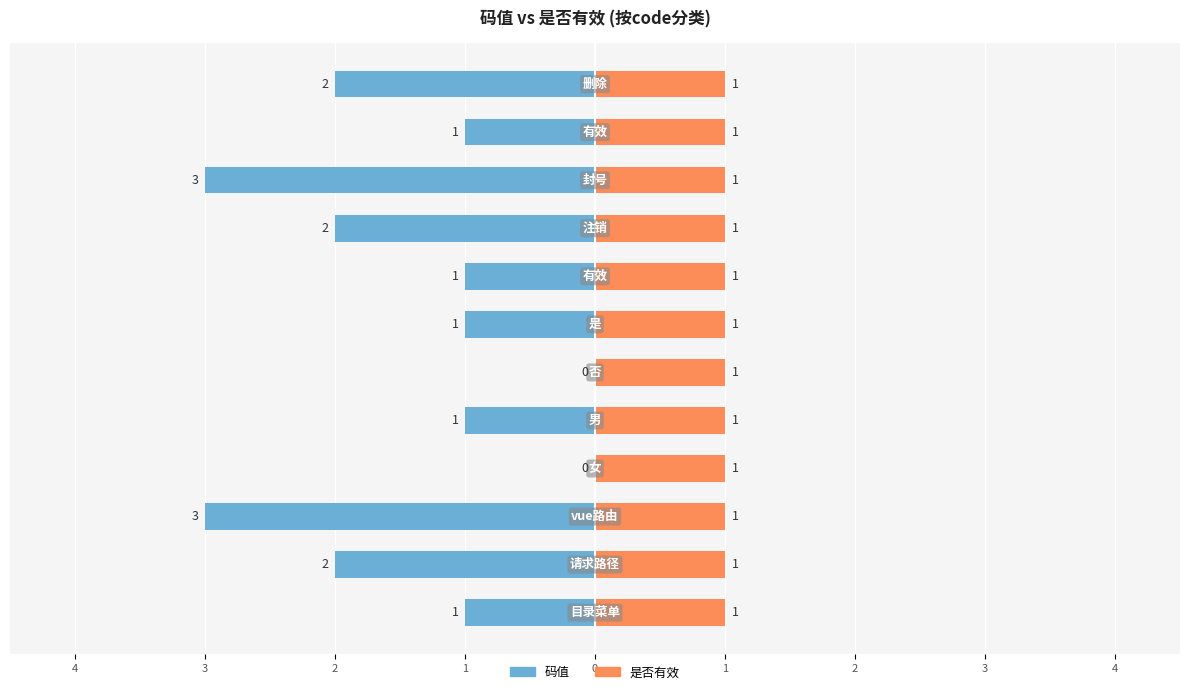

What is the label of the 4th bar from the left?

2